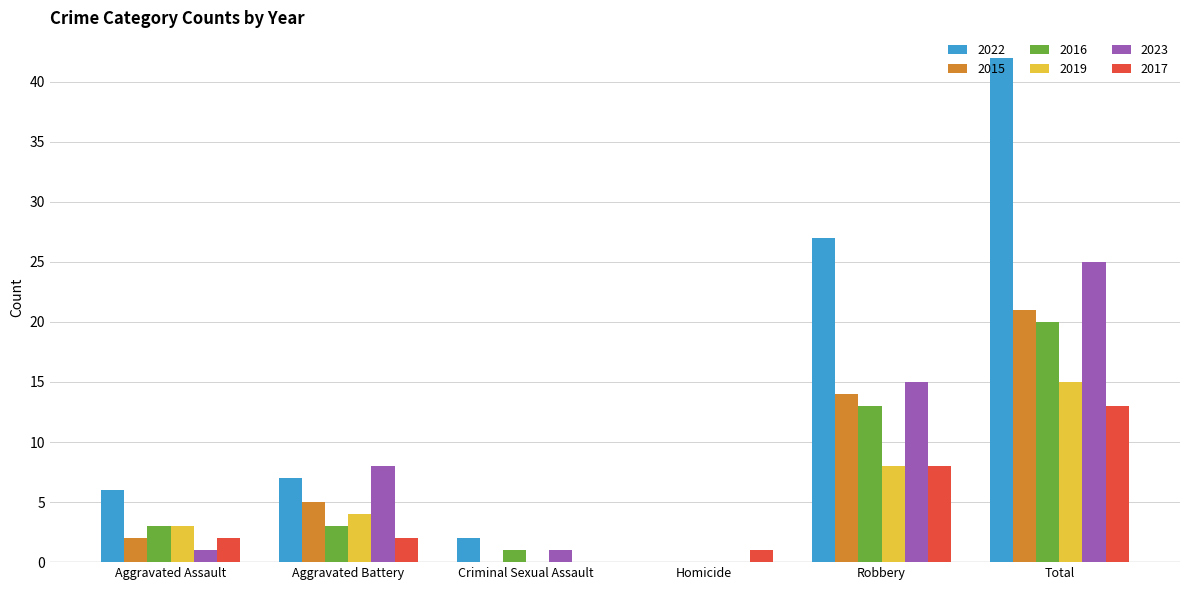

Is the value of 2019 at Criminal Sexual Assault greater than the value of 2017 at Aggravated Assault?

No